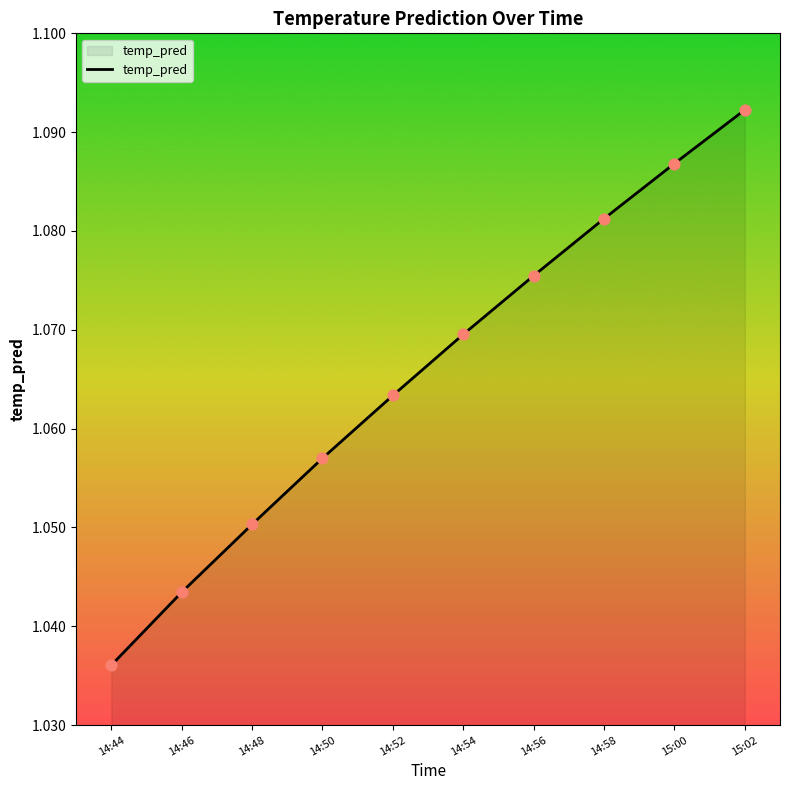

Between 15:02 and 14:50, which is larger?

15:02